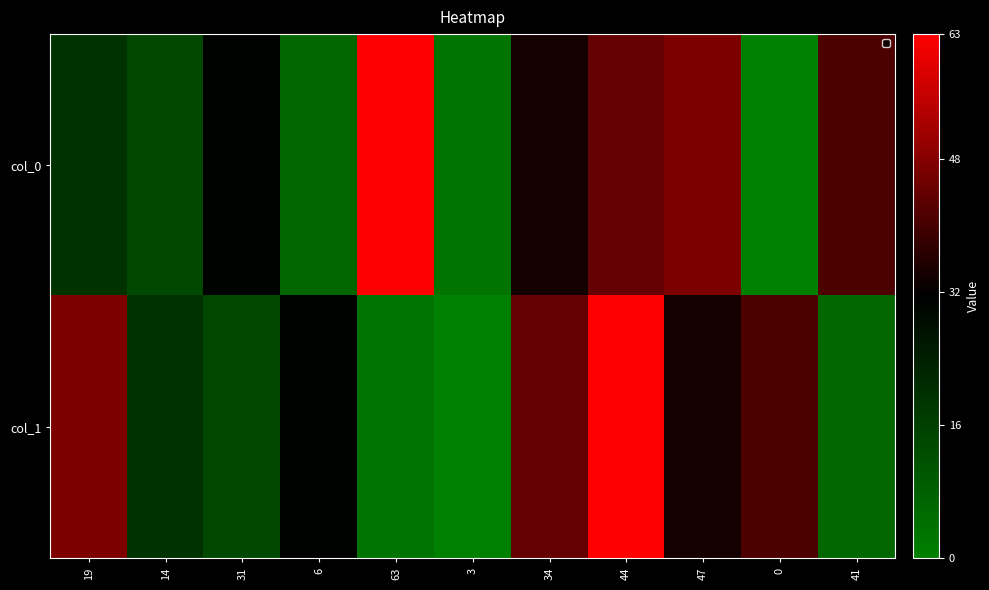

Between 14 and 31, which series saw the biggest shift?

col_0